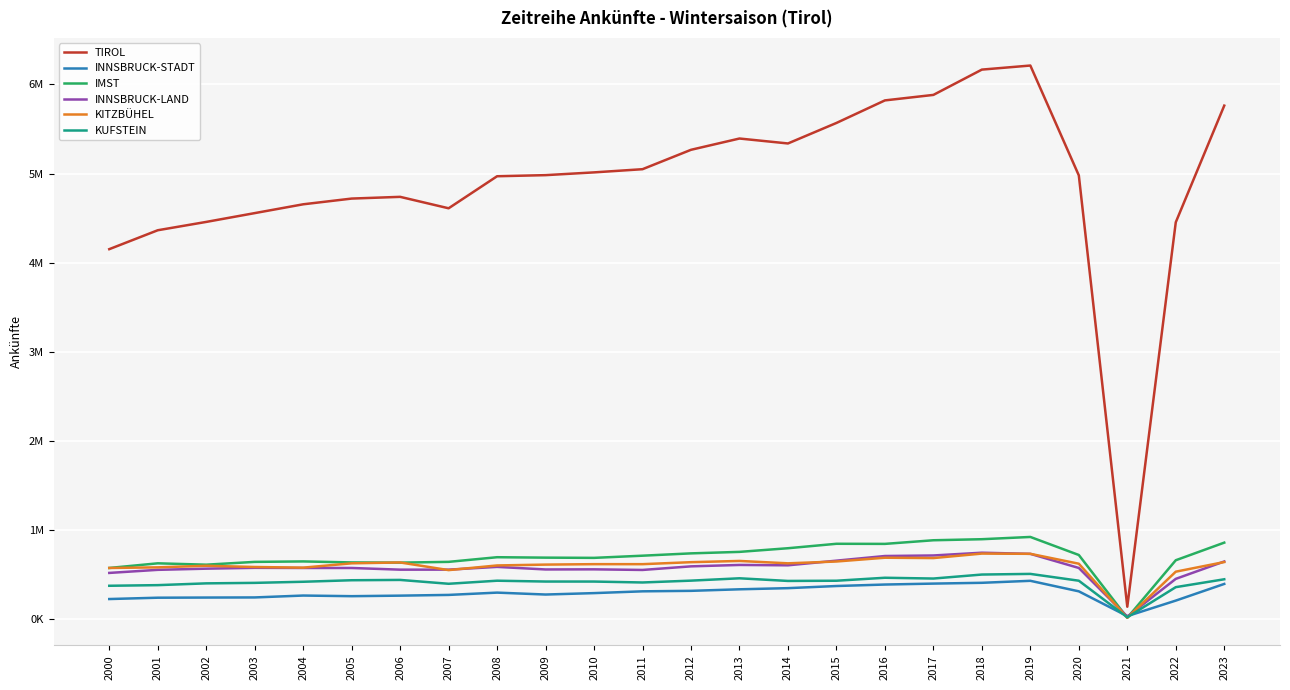

What is the sum of the IMST values at 2022 and 2017?

1542850